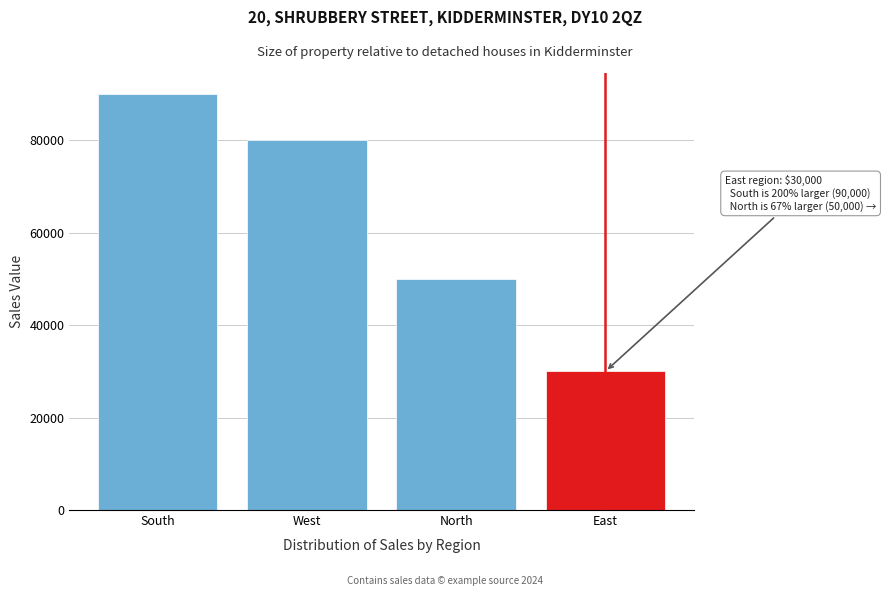

Reading left to right, list all the values displayed in this chart.

South=90000	West=80000	North=50000	East=30000